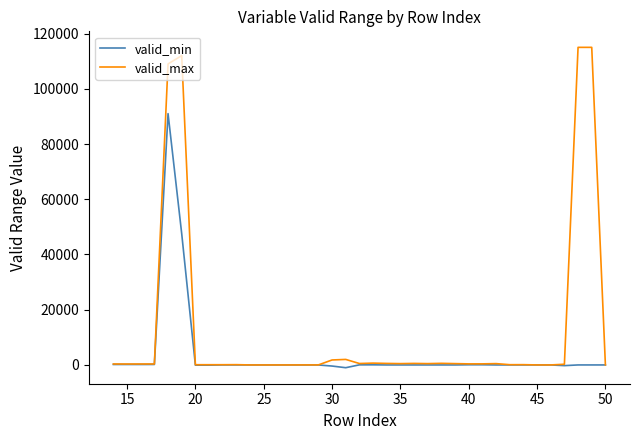

Which series has the largest total across all categories?

valid_max